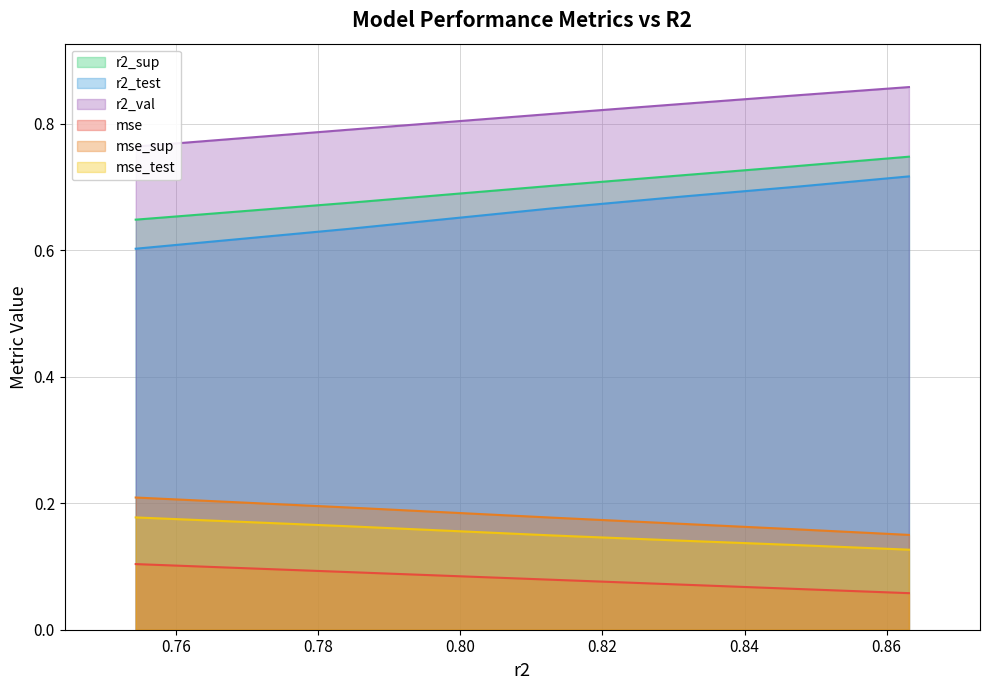

What is the sum of the mse_sup values at model_6_3_5 and model_6_3_0?

0.4